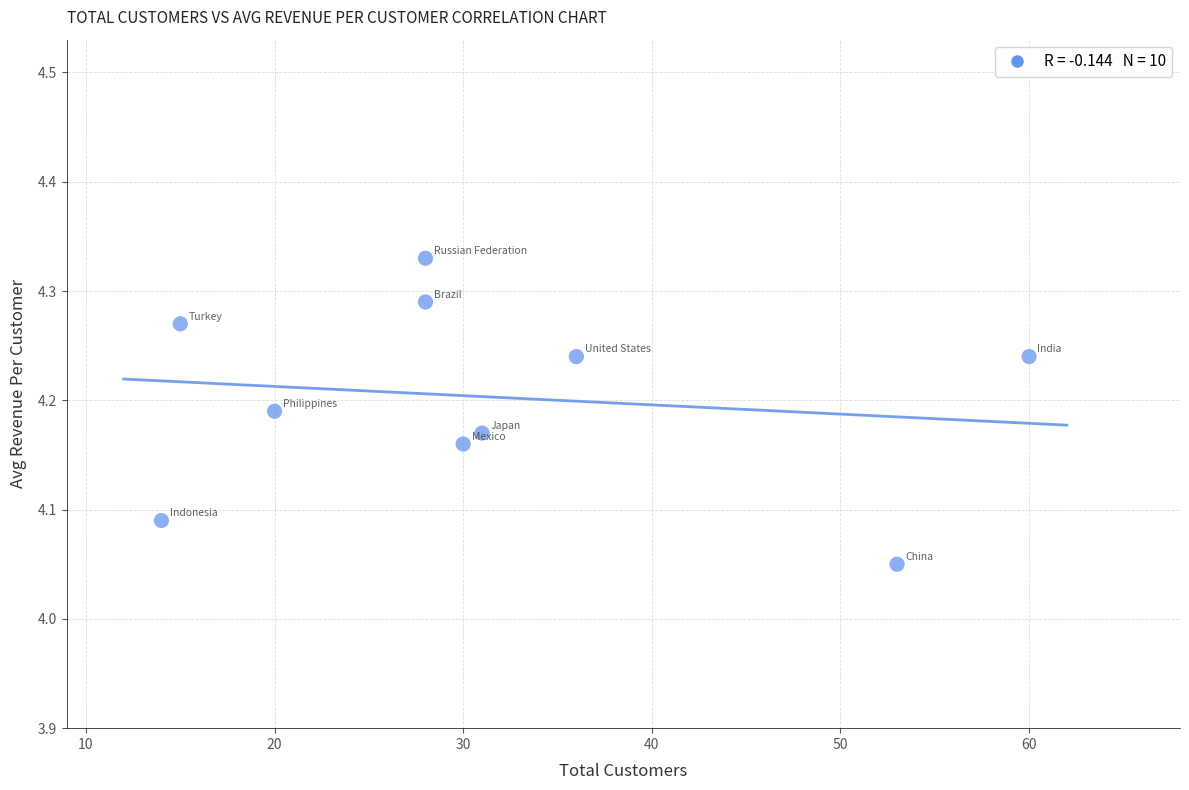

What is the average X value?

31.5